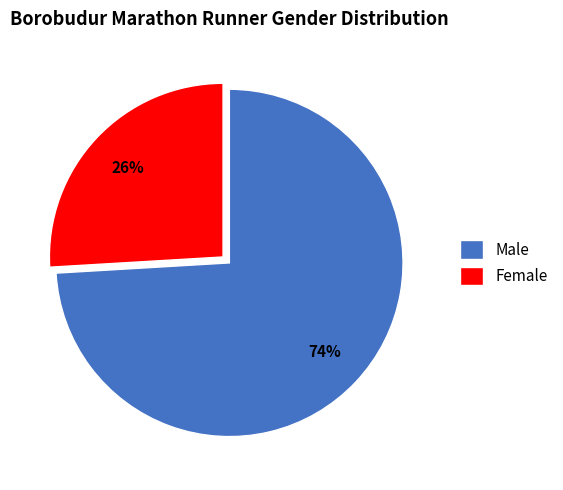

Rank the categories by value from lowest to highest.

Female, Male